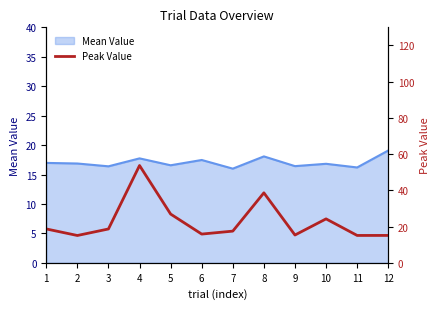

Is it true that Mean Value equals 5.4 at 7?

False